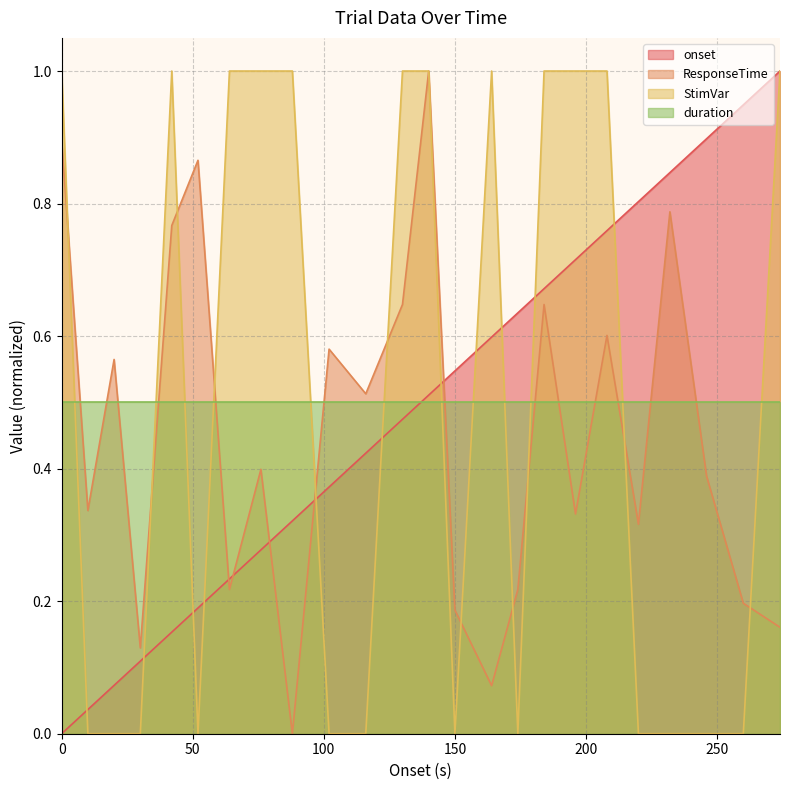

What is the label of the 4th point from the left?

30.0